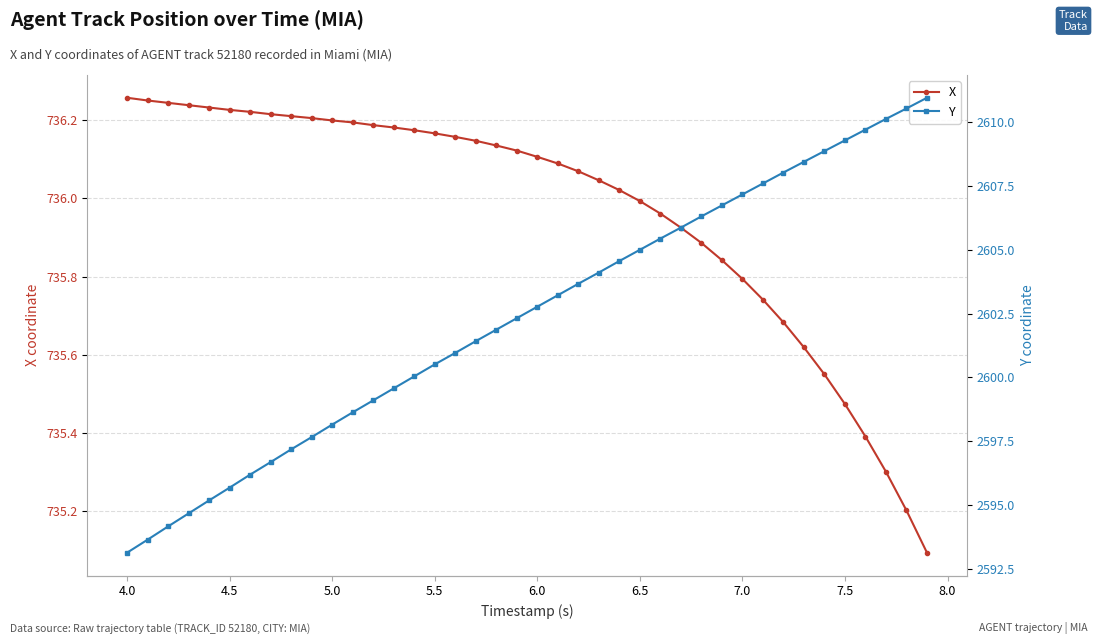

What is the highest value of the X series?

736.3